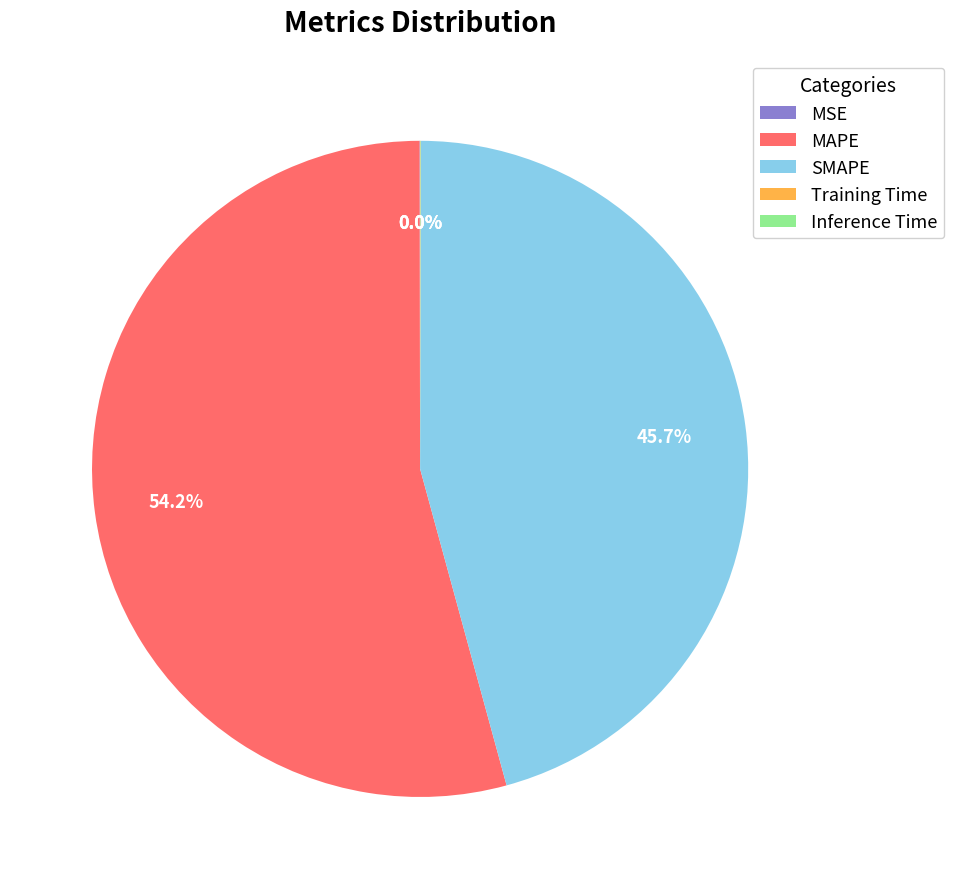

To the nearest percent, what is the difference between the largest and smallest slice percentages?

54%